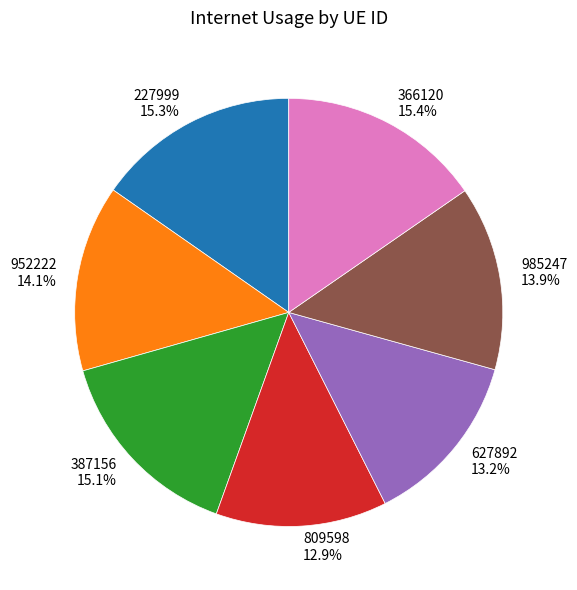

To the nearest percent, what is the combined percentage of 627892 and 985247?

27%